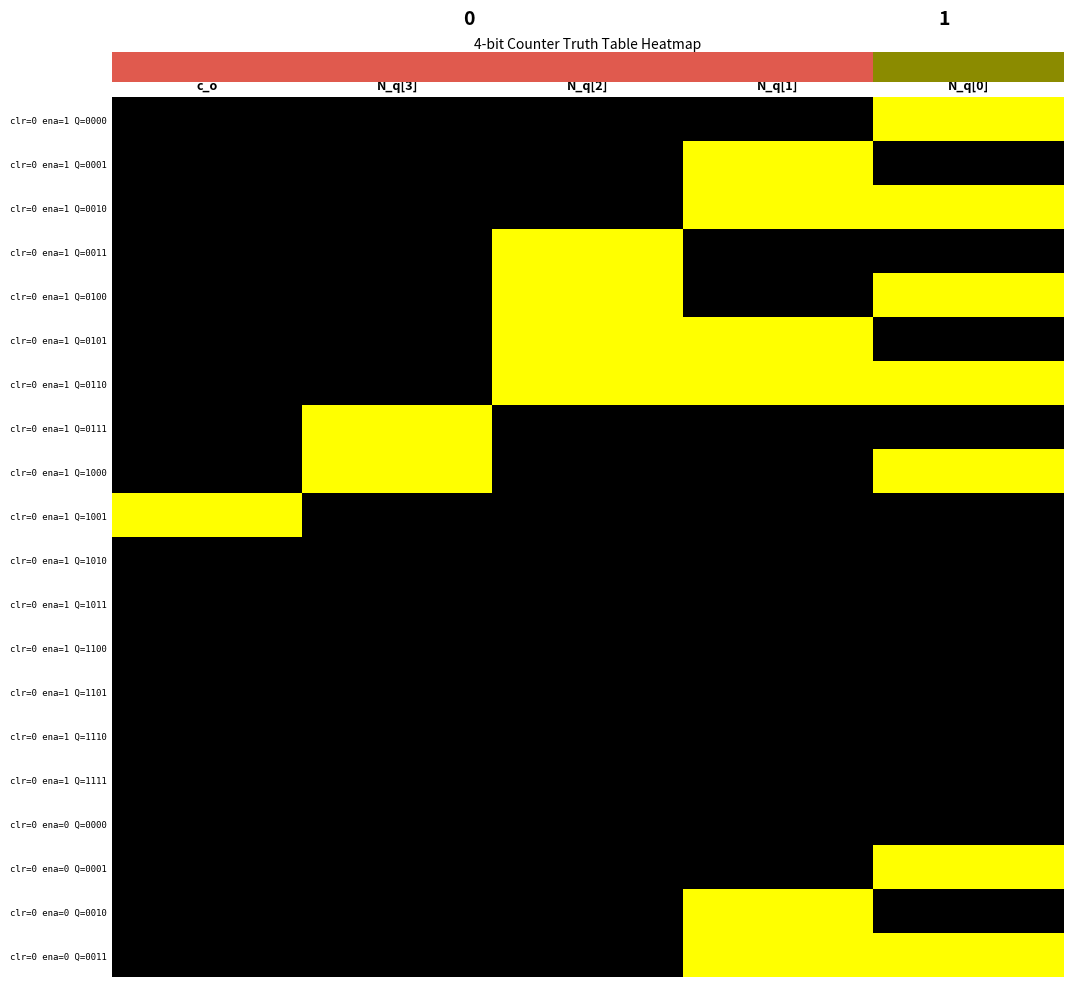

List the labels in order of clr=0 ena=1 Q=1011 value, smallest first.

c_o, N_q[3], N_q[2], N_q[1], N_q[0]